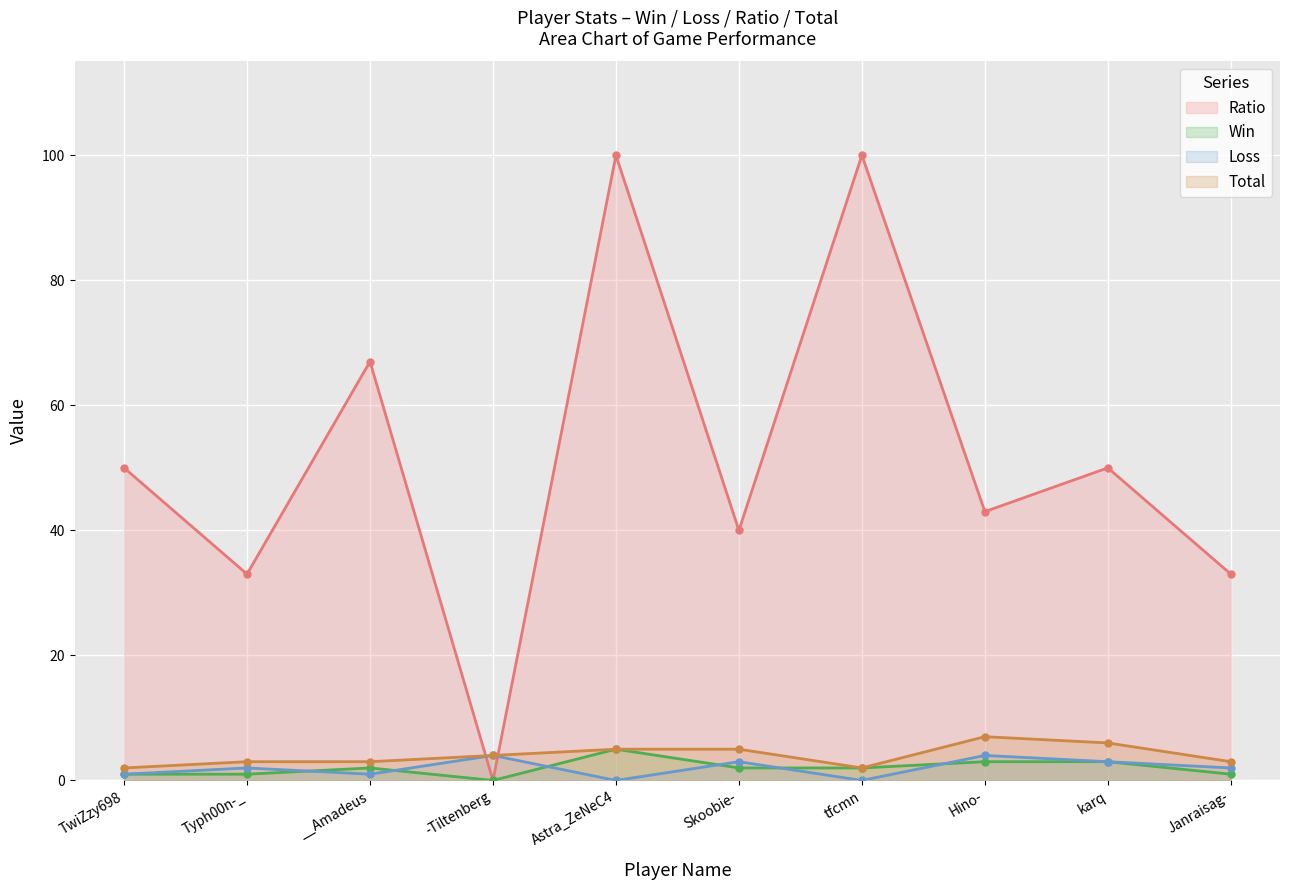

Between Typh00n-_ and __Amadeus, which series saw the biggest shift?

Ratio